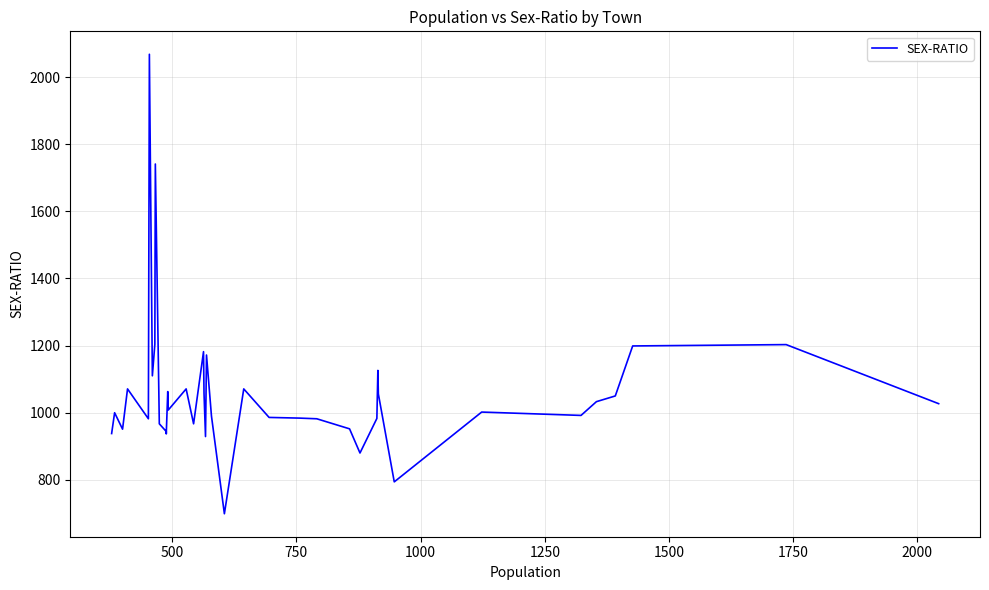

True or false: the data shows 568 at 25.

False